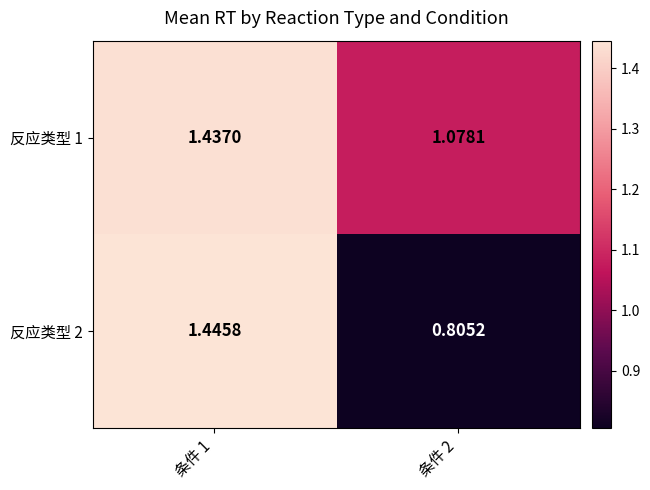

Is the value of 反应类型 2 at 条件 1 greater than the value of 反应类型 1 at 条件 2?

Yes